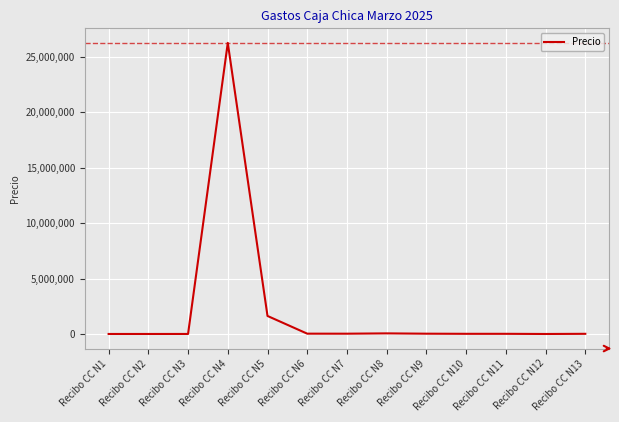

What is the minimum value shown in the chart?

4